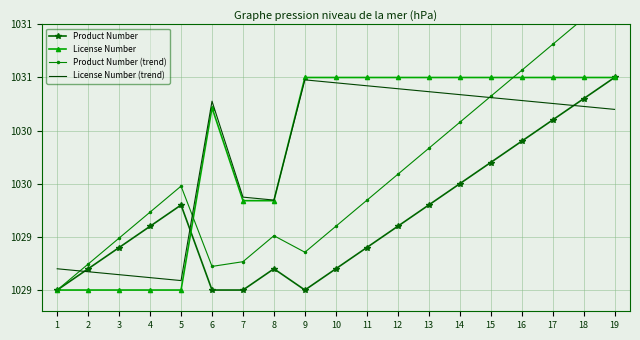

What is the value of the Product Number (trend) point at the 19th from the left?

1031.8